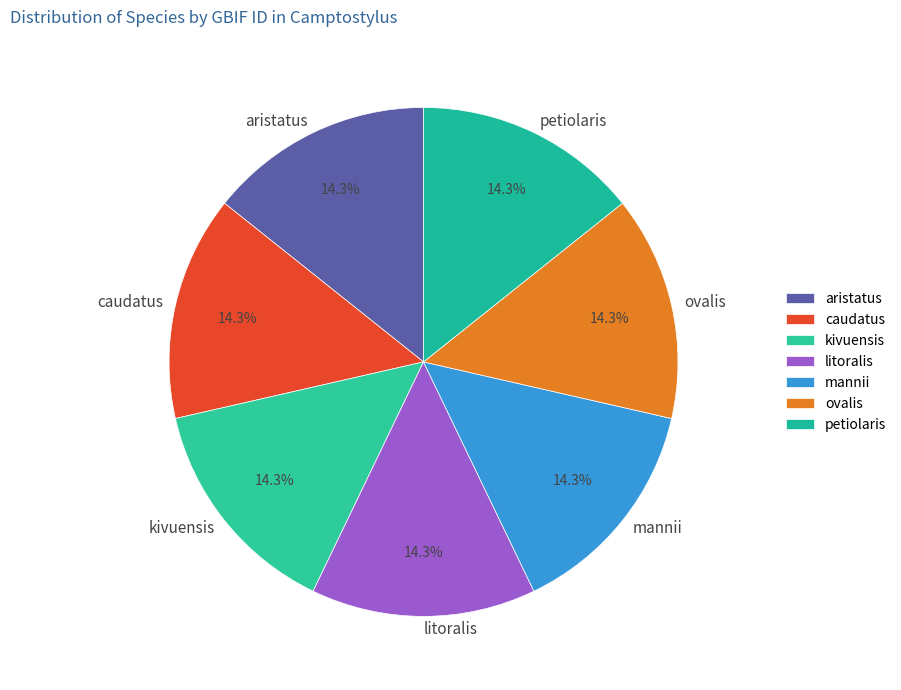

What is the total percentage of aristatus and caudatus?

28.6%